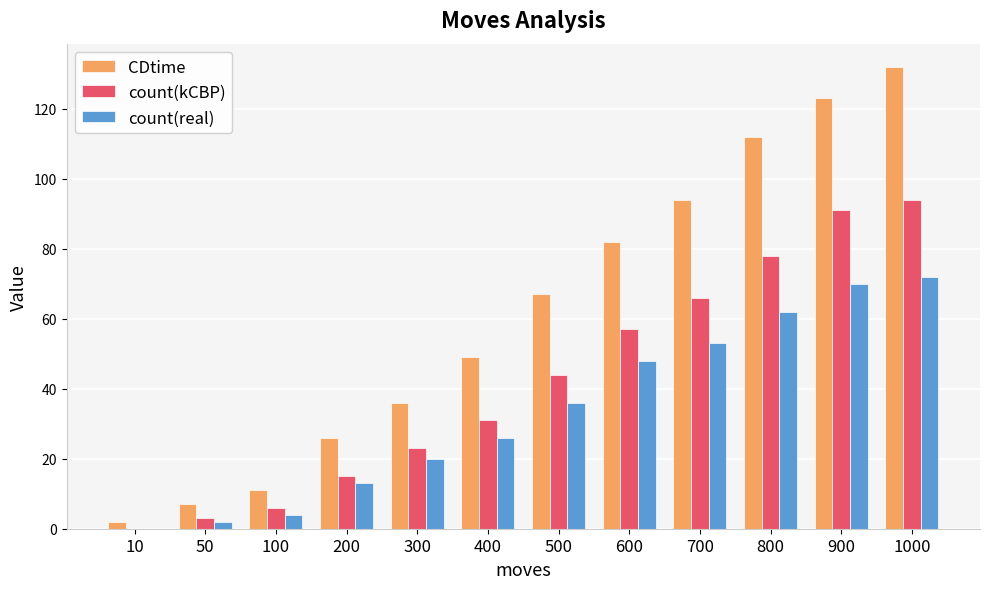

What is the approximate value of count(real) at 300?

20